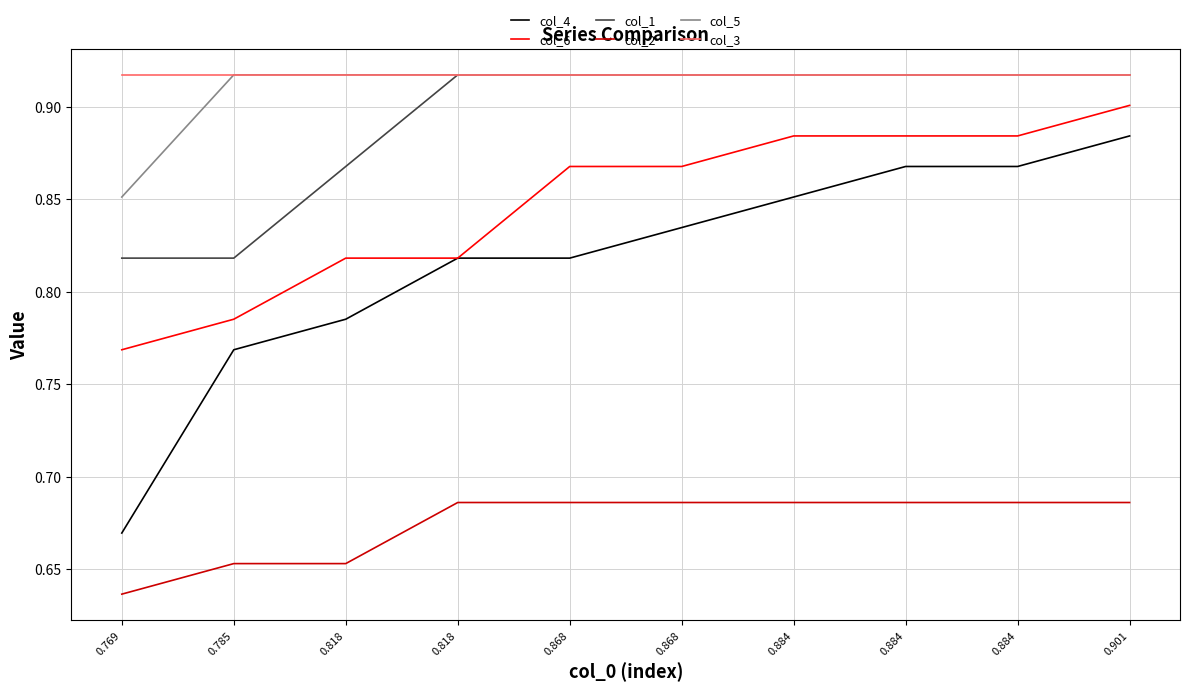

Rank the series by their maximum value, from highest to lowest.

col_1, col_5, col_3, col_6, col_4, col_2